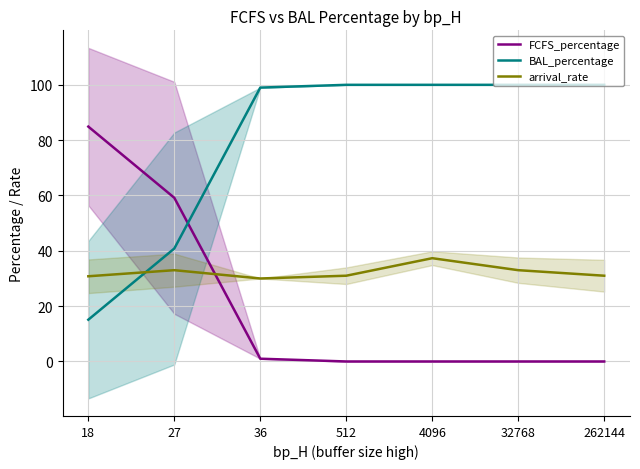

What is the difference between the maximum and minimum values in the FCFS_percentage series?

84.9